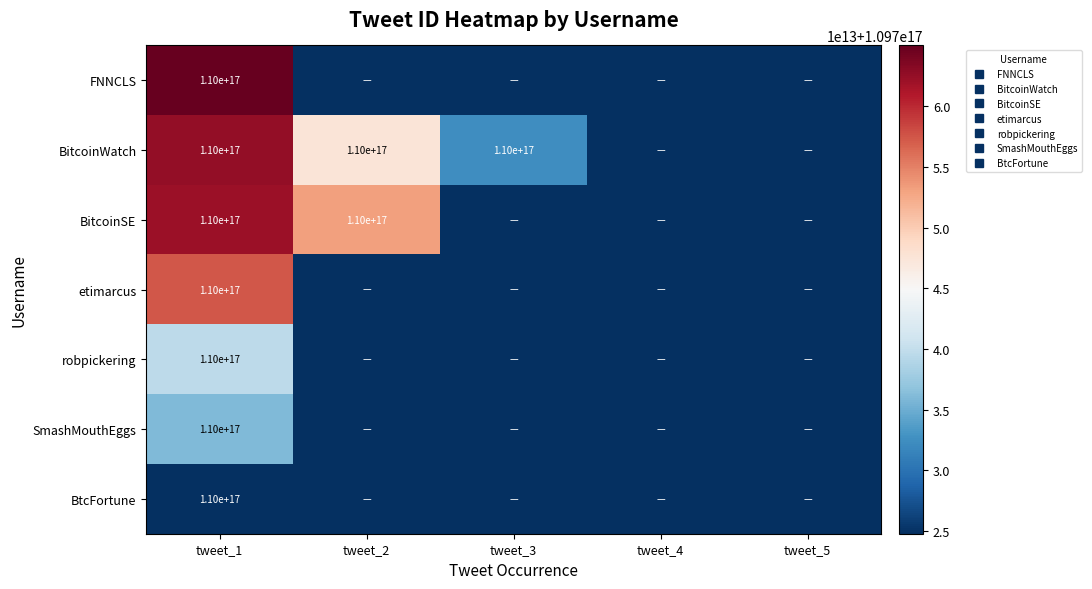

Is it true that BtcFortune equals 54158452280897040 at tweet_5?

False